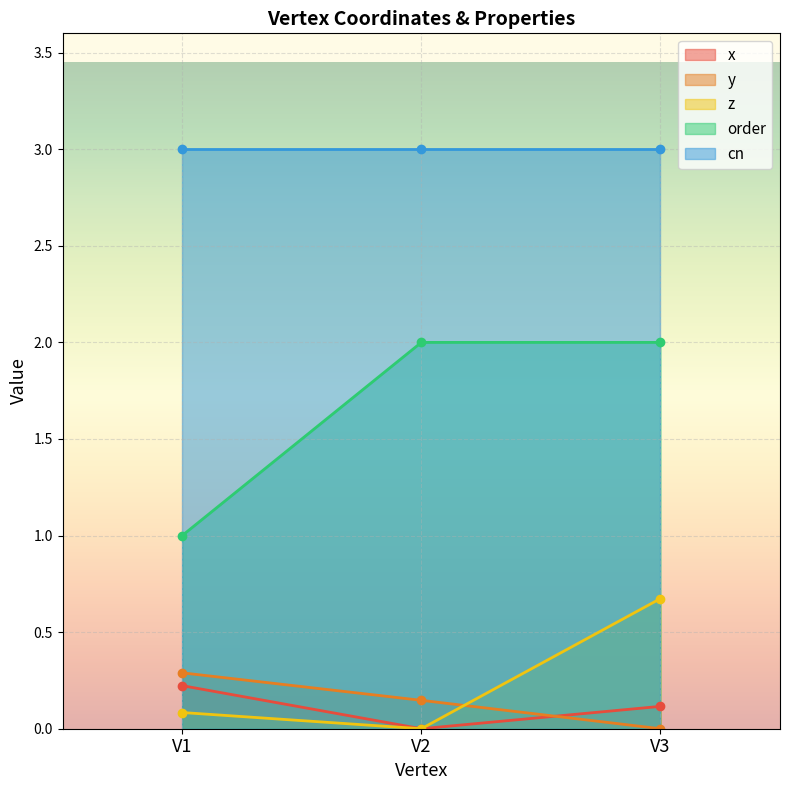

Which series has the largest range (max minus min)?

order